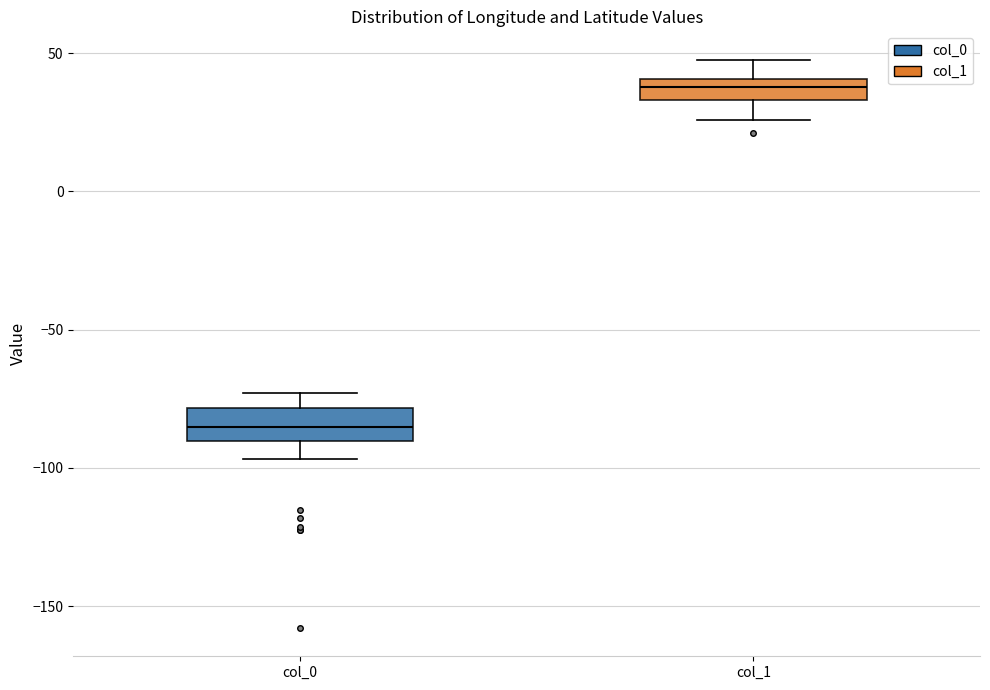

Reading left to right, transcribe this box plot: for each box, give where its median line is, the range the box spans, and where its two whiskers end, as read against the y-axis. The values are not printed on the chart, so give them approximately, as read against the axis.

col_0: median -85, box -90 to -80, whiskers -95 to -75
col_1: median 40 (inside the box), box 35 to 40, whiskers 25 to 50